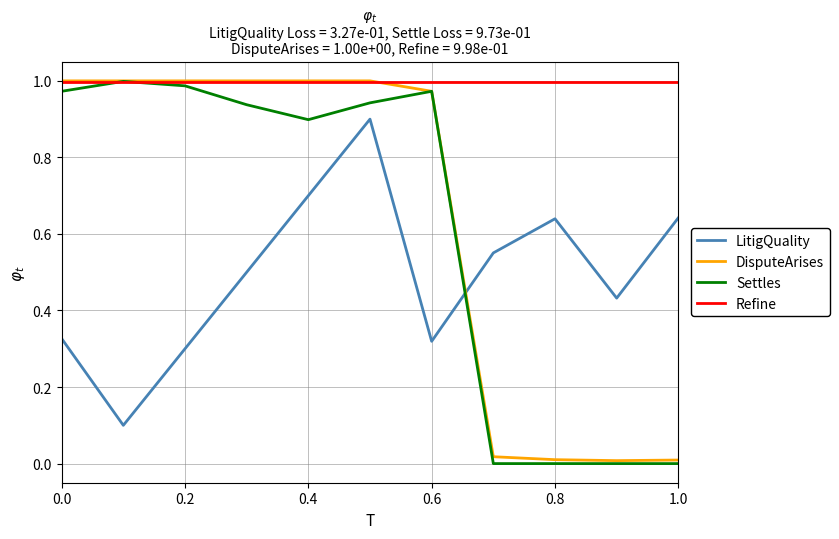

How many values in the DisputeArises series are below 1?

5